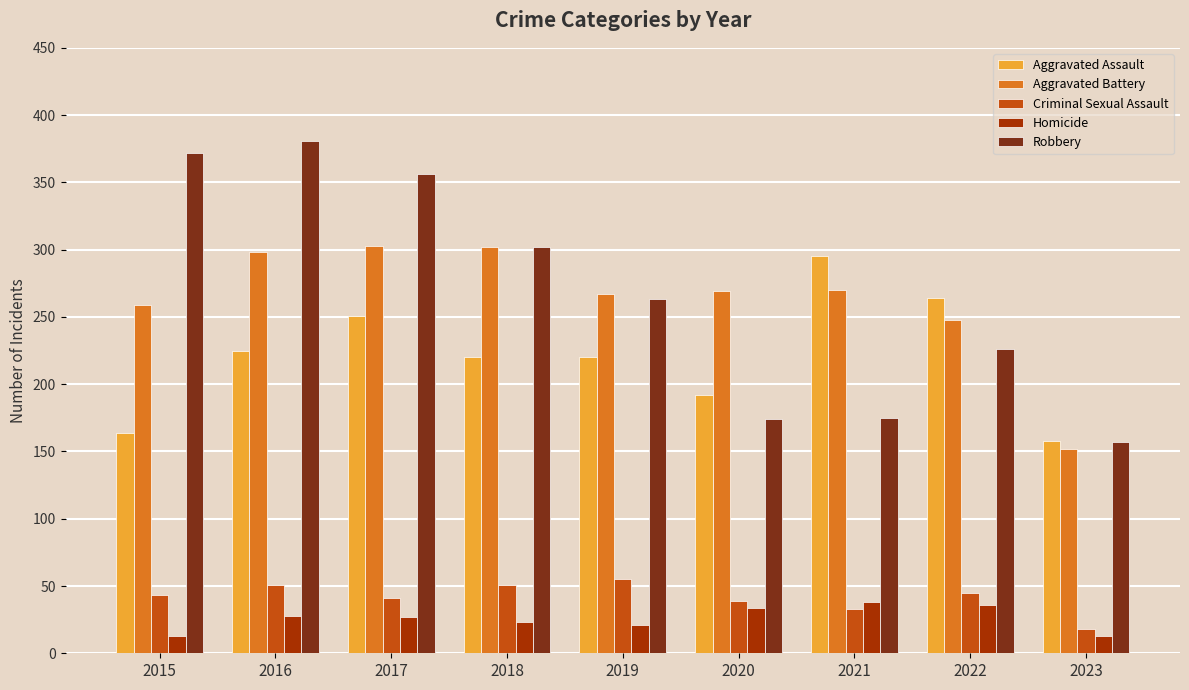

Are the bars grouped side by side (vs. stacked)?

Yes